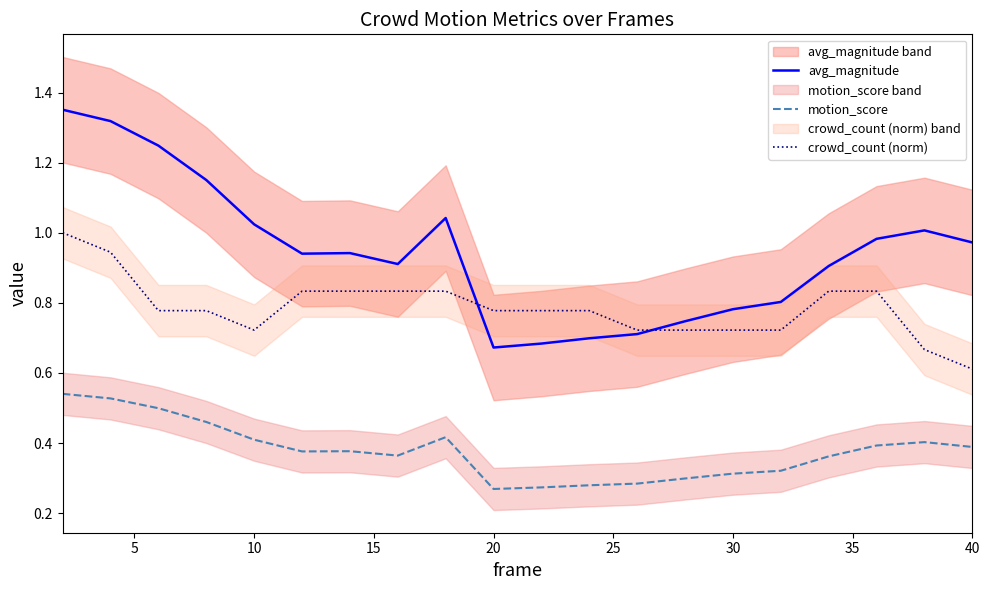

True or false: motion_score and crowd_count (norm) intersect in this chart.

False